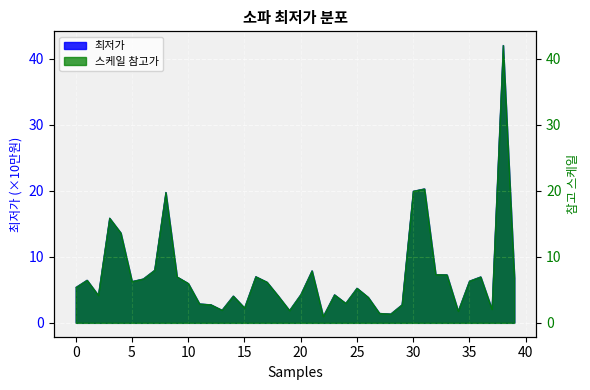

What is the minimum value shown in the chart?

1.0